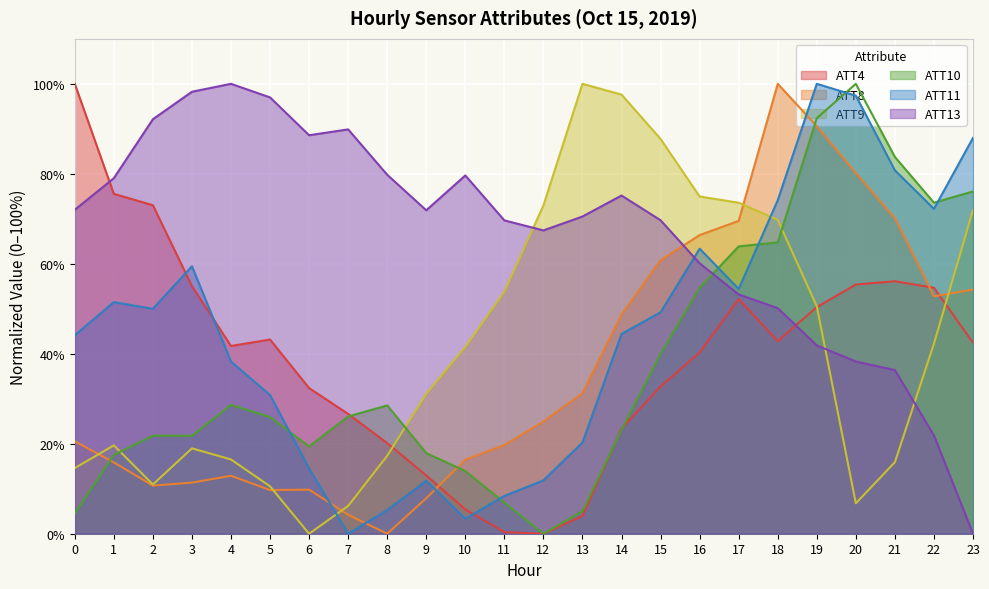

What is the sum of all ATT9 values?

1005.1